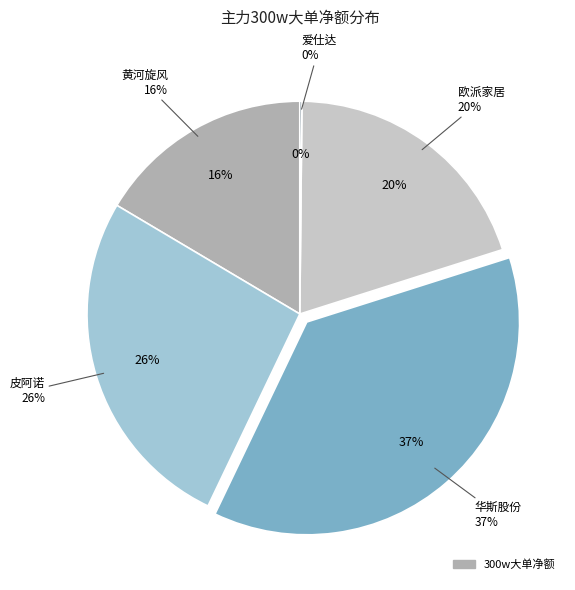

Count the number of slices in the pie.

5